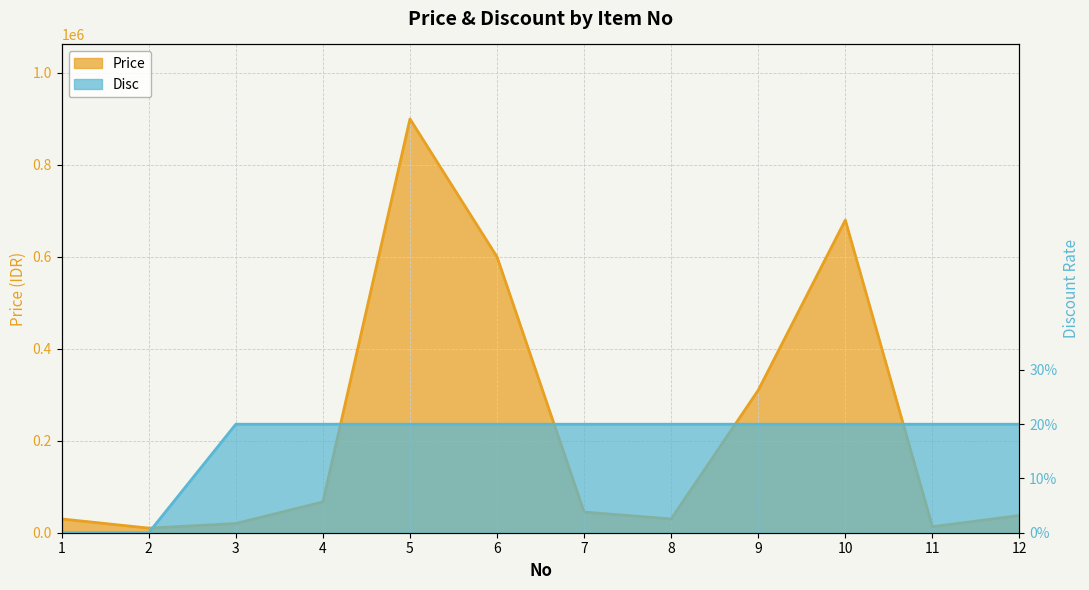

Between 3 and 12, which is larger?

12